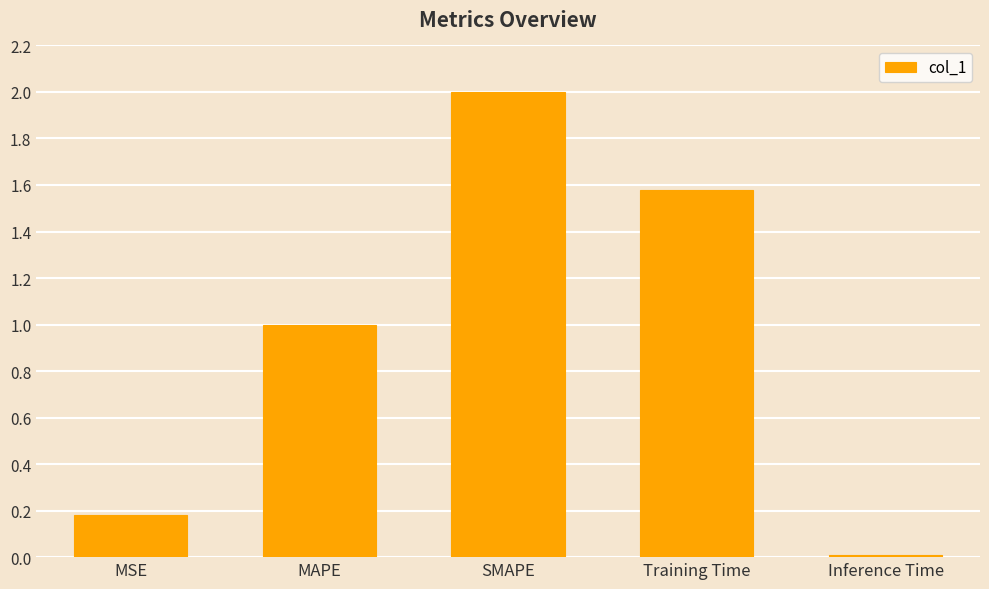

Rank the categories by value from lowest to highest.

Inference Time, MSE, MAPE, Training Time, SMAPE